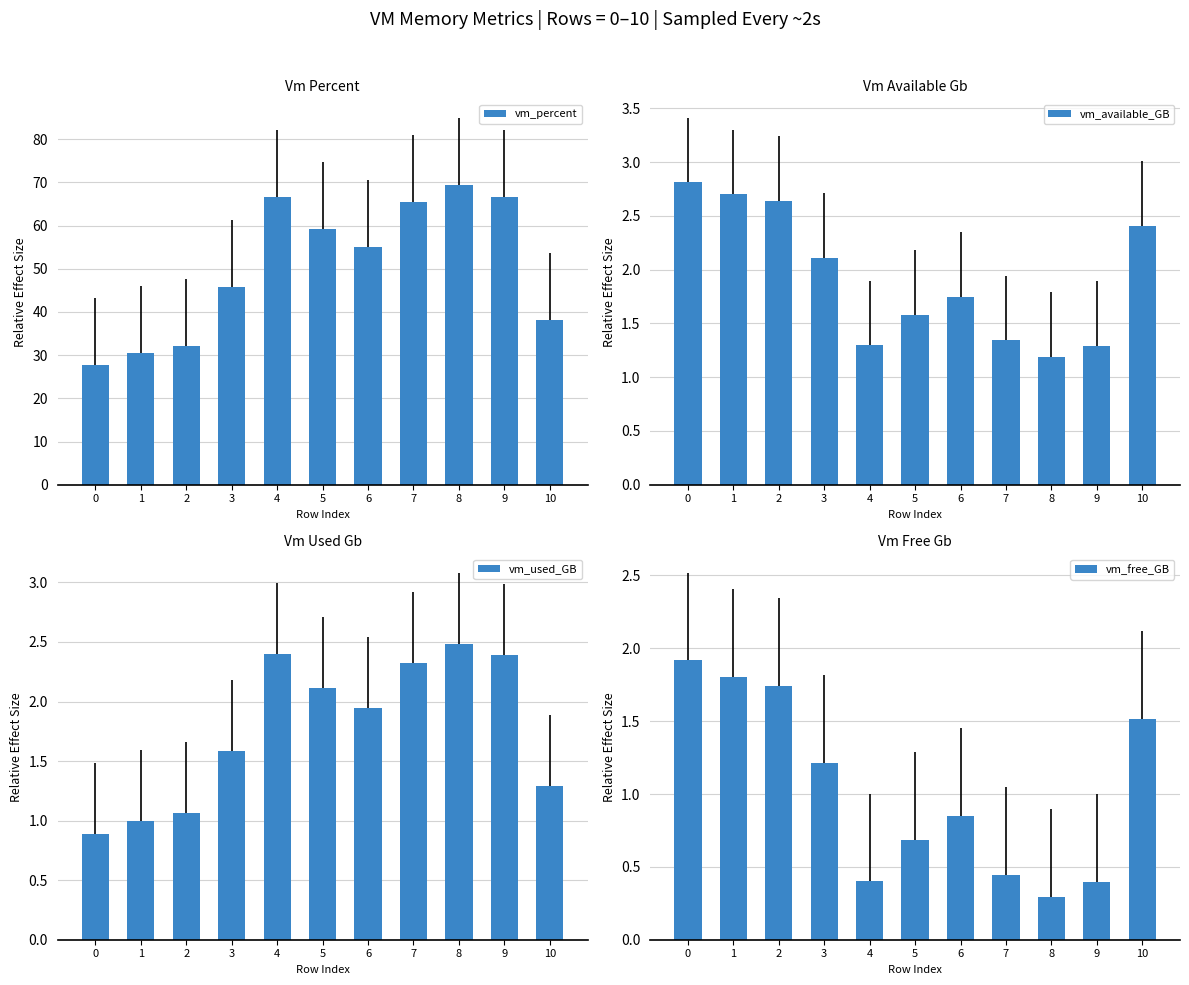

Where is vm_free_GB nearest to the value 1?

6